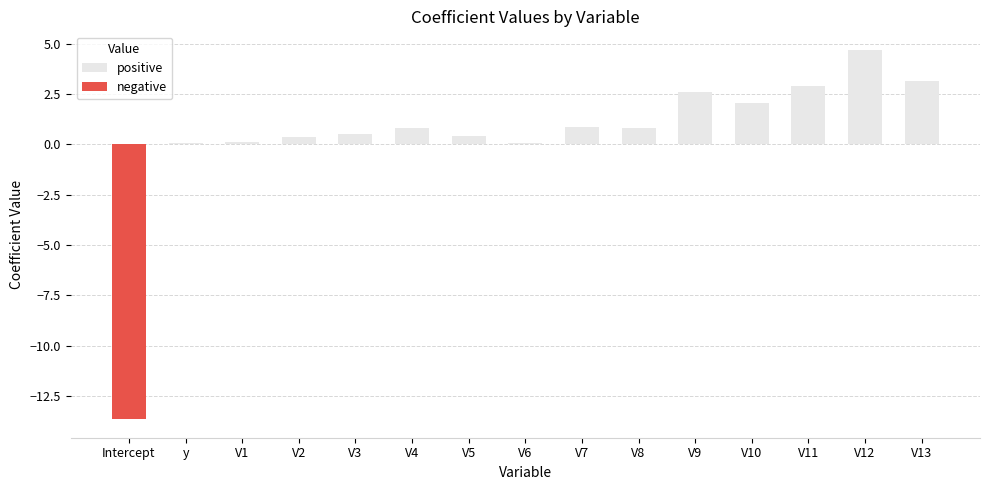

What is the approximate value at V8?

0.8